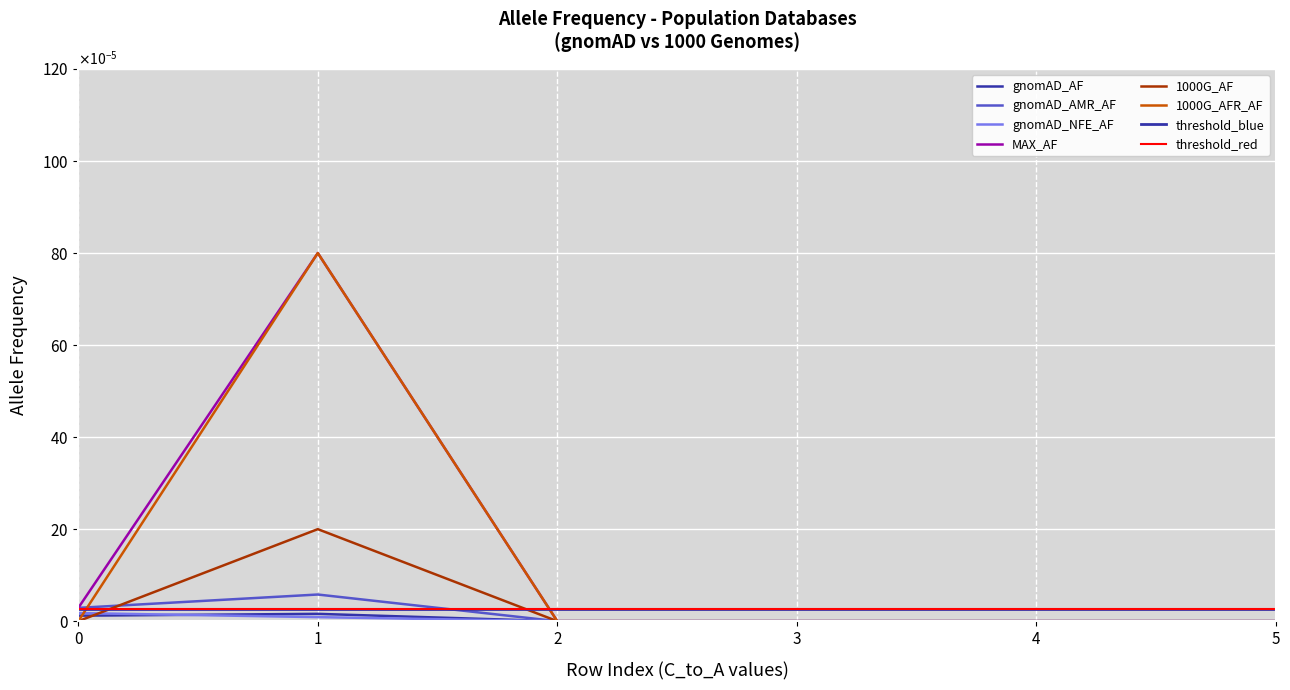

How many values in the 1000G_AFR_AF series exceed 0?

1